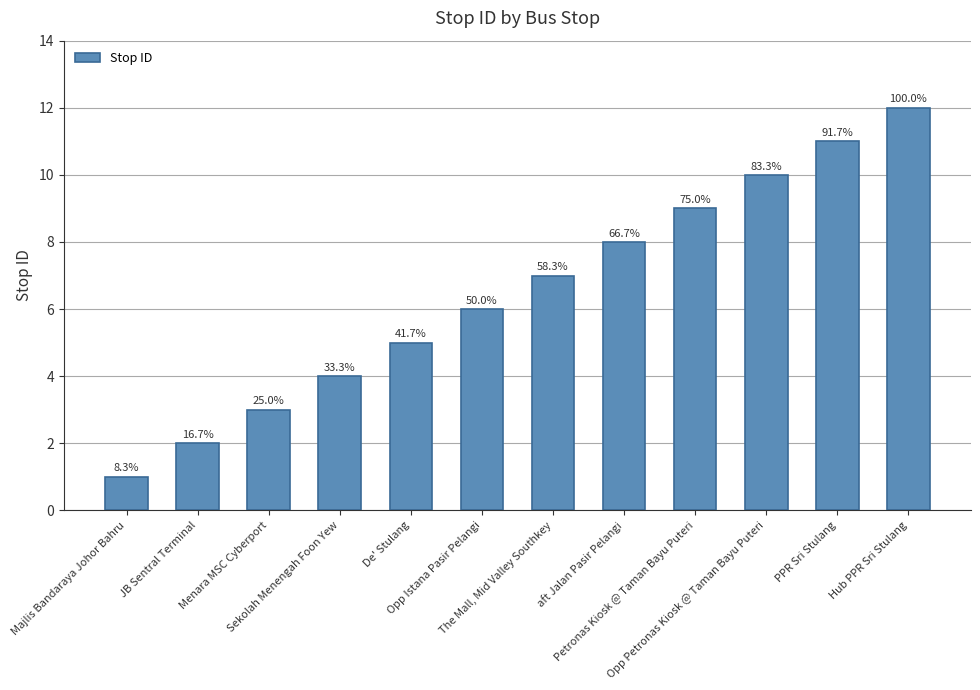

Rank the categories by value from lowest to highest.

Majlis Bandaraya Johor Bahru, JB Sentral Terminal, Menara MSC Cyberport, Sekolah Menengah Foon Yew, De' Stulang, Opp Istana Pasir Pelangi, The Mall, Mid Valley Southkey, aft Jalan Pasir Pelangi, Petronas Kiosk @ Taman Bayu Puteri, Opp Petronas Kiosk @ Taman Bayu Puteri, PPR Sri Stulang, Hub PPR Sri Stulang